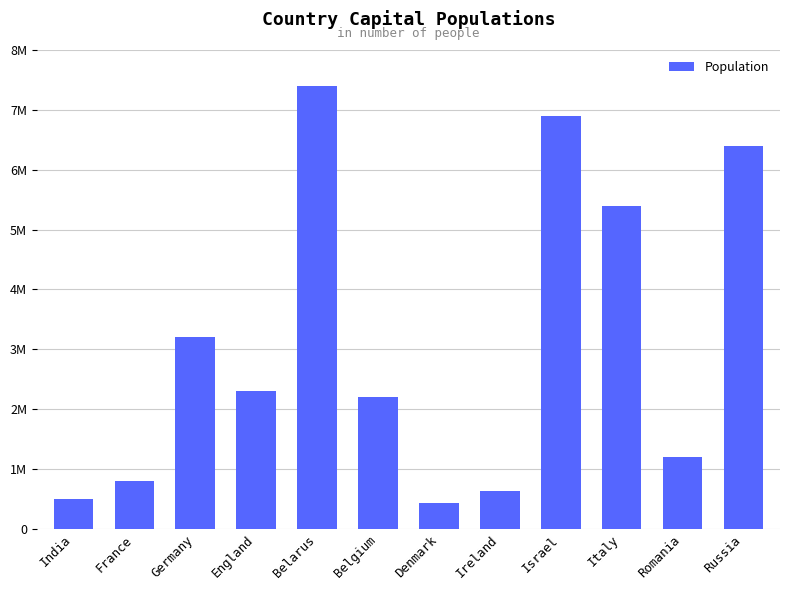

Which has a higher value, India or Belgium?

Belgium